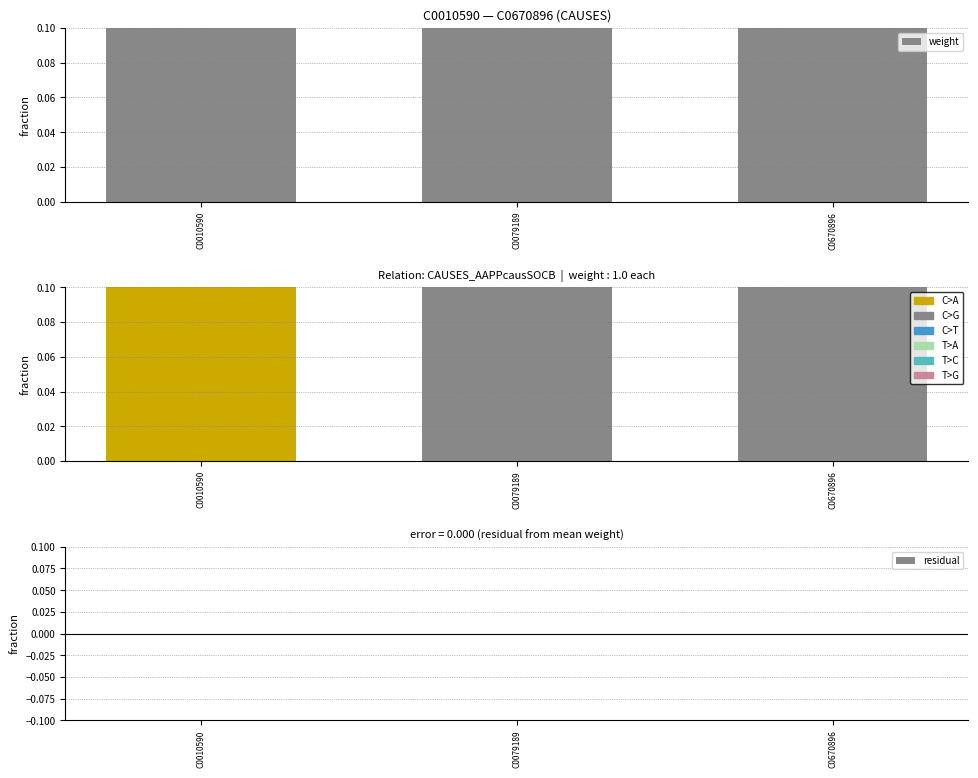

Count the number of categories in the chart.

3